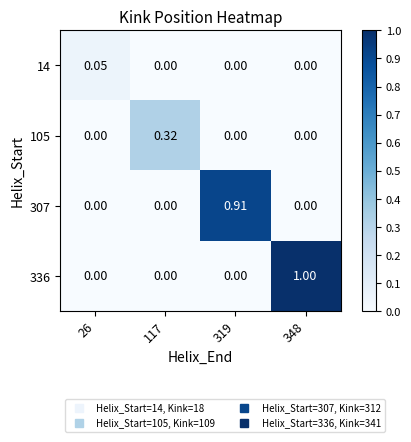

Reading right to left, what are all the values shown in this chart?

14: 348=0.0	319=0.0	117=0.0	26=0.1
105: 348=0.0	319=0.0	117=0.3	26=0.0
307: 348=0.0	319=0.9	117=0.0	26=0.0
336: 348=1.0	319=0.0	117=0.0	26=0.0